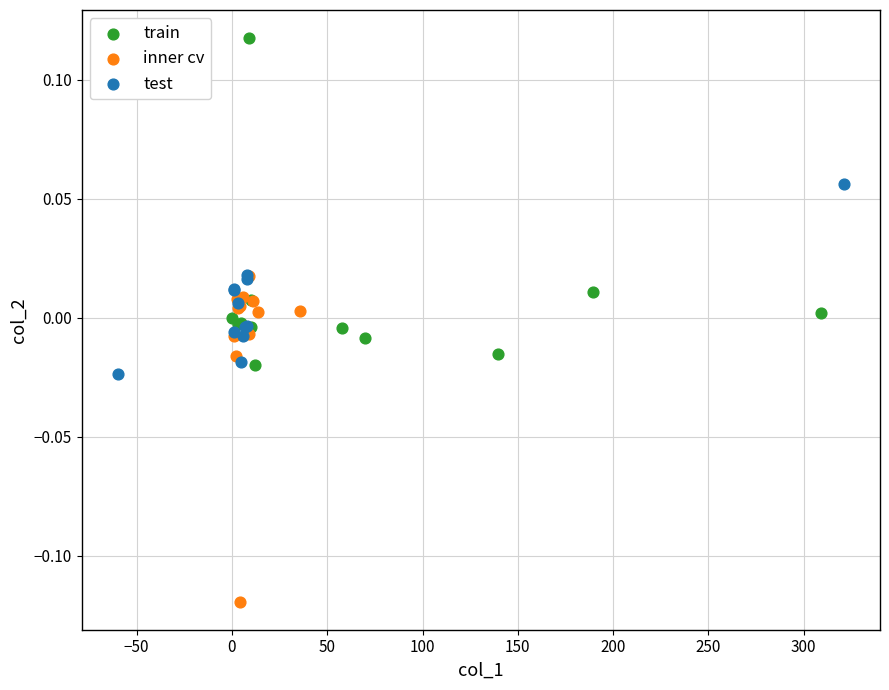

What are all the series names shown in the legend?

train, inner cv, test